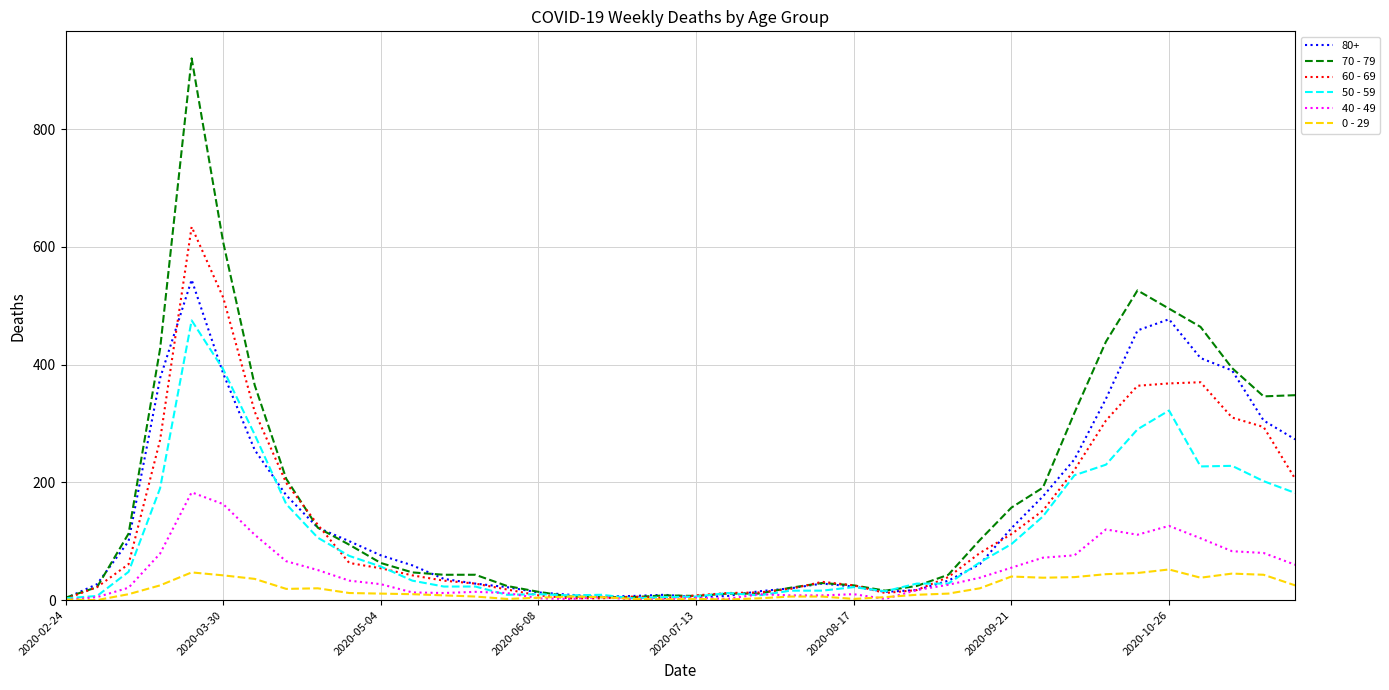

Which series has the widest spread of values?

70 - 79